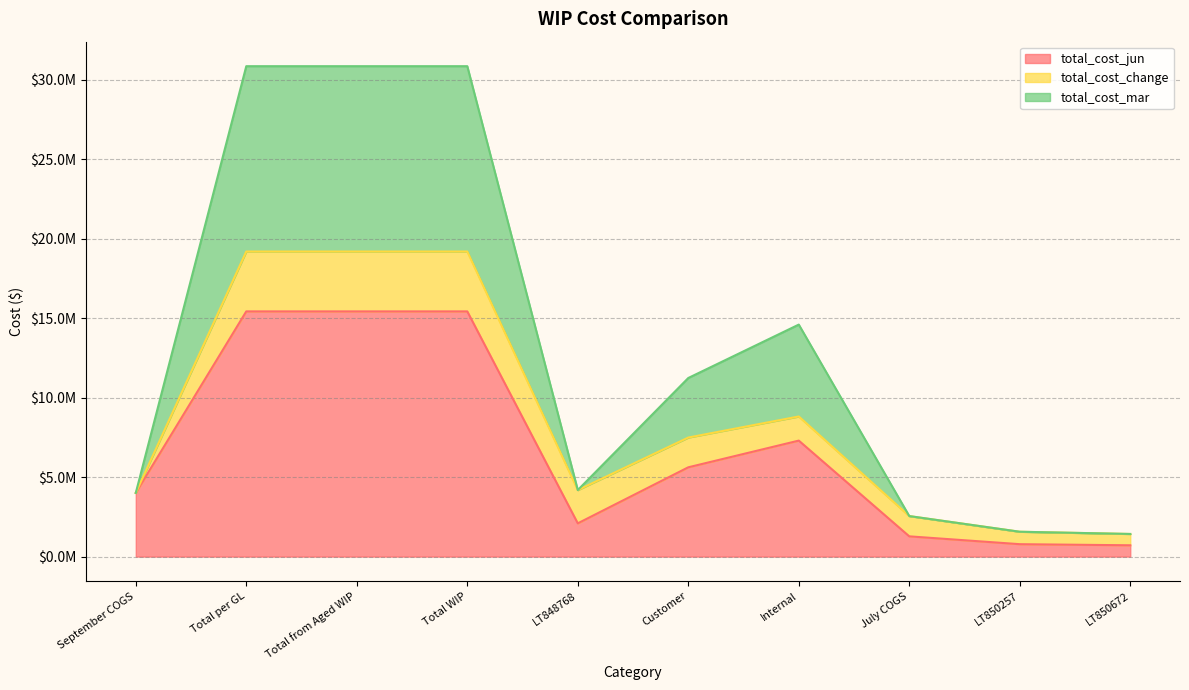

True or false: total_cost_jun has a value of 712663.0 at LT850672.

True